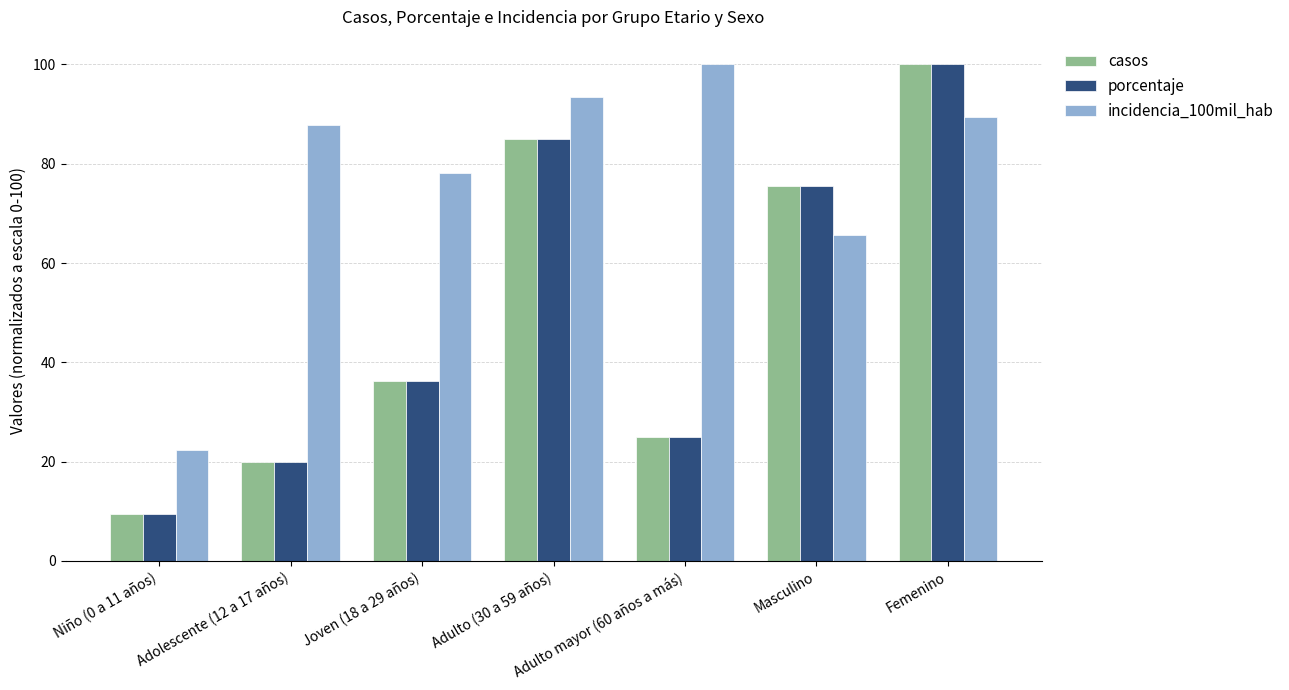

What is the highest value of the incidencia_100mil_hab series?

100.0